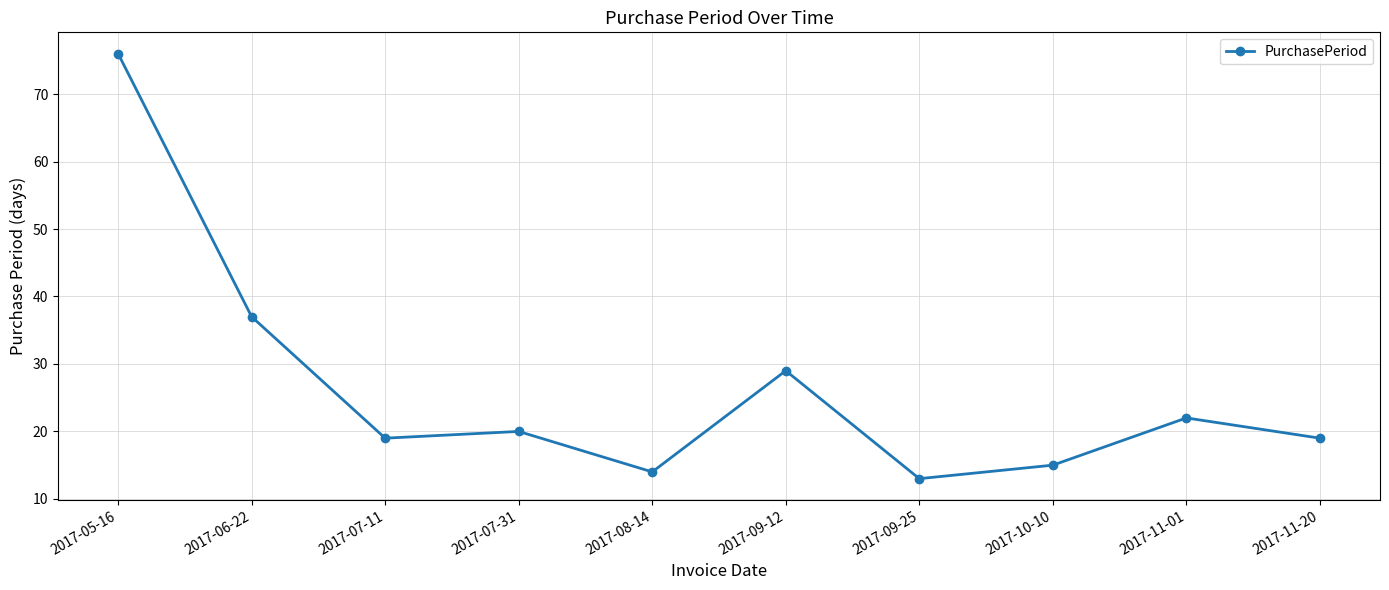

Approximately how many times larger is the value at 2017-10-10 compared to 2017-07-11?

0.8